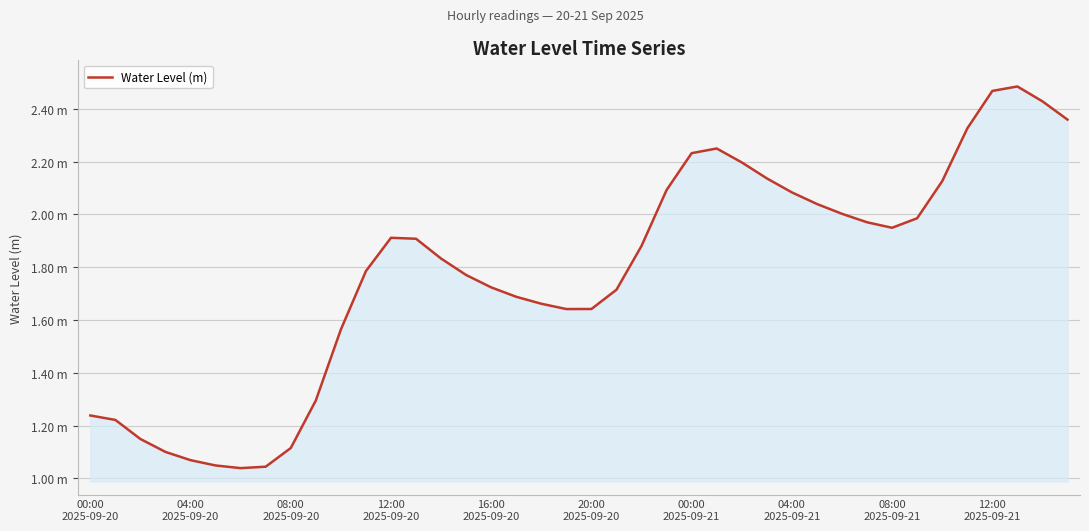

Does the chart have visible grid lines?

Yes